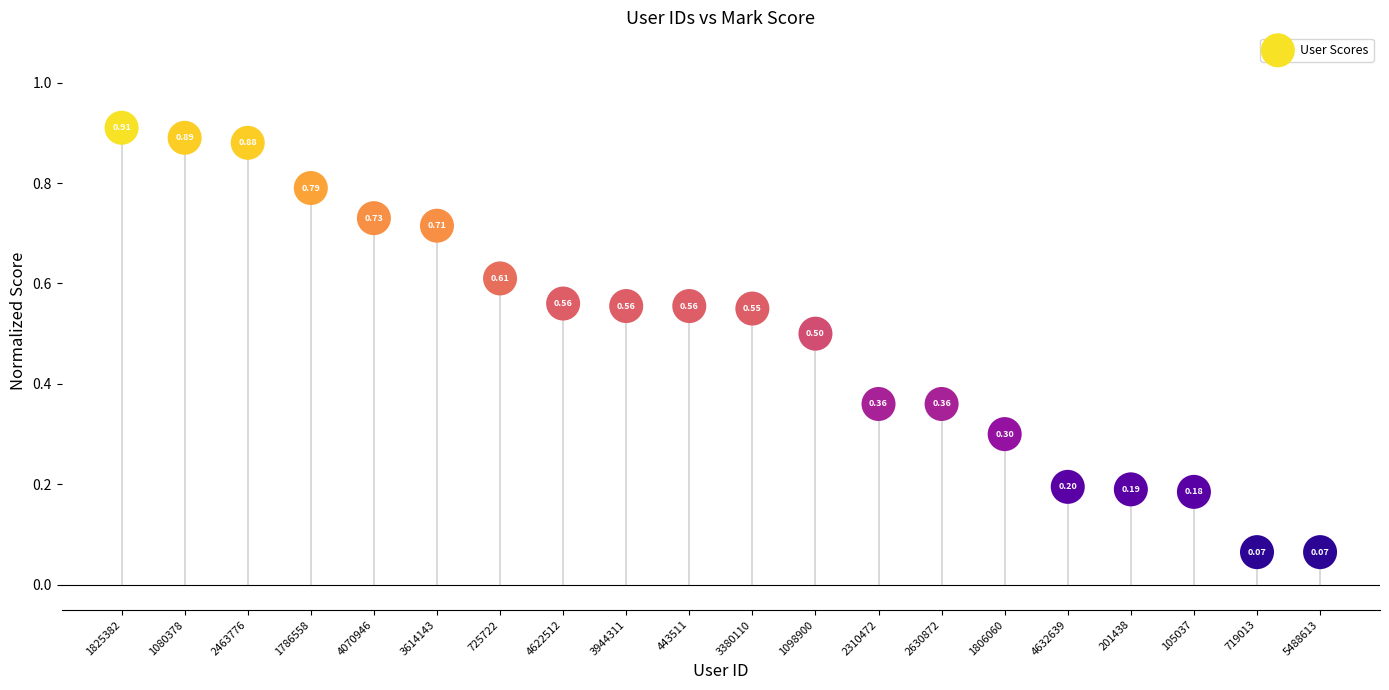

What is the range of Y values (max minus min)?

0.8